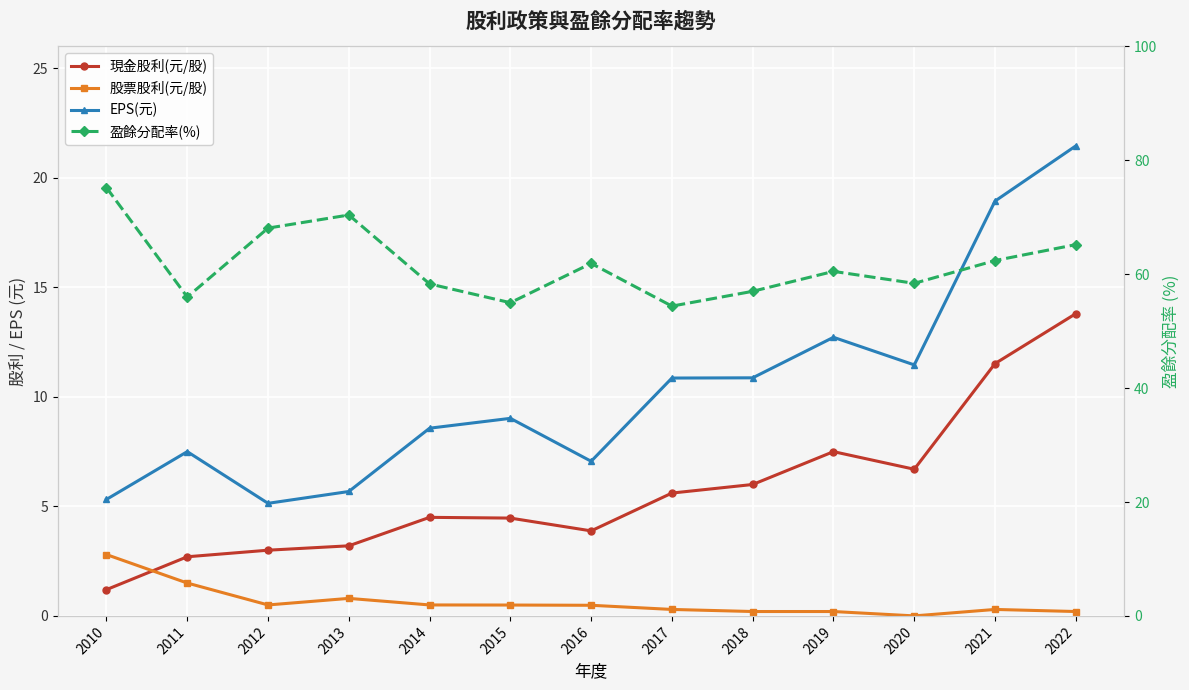

How many lines are shown in the chart?

4